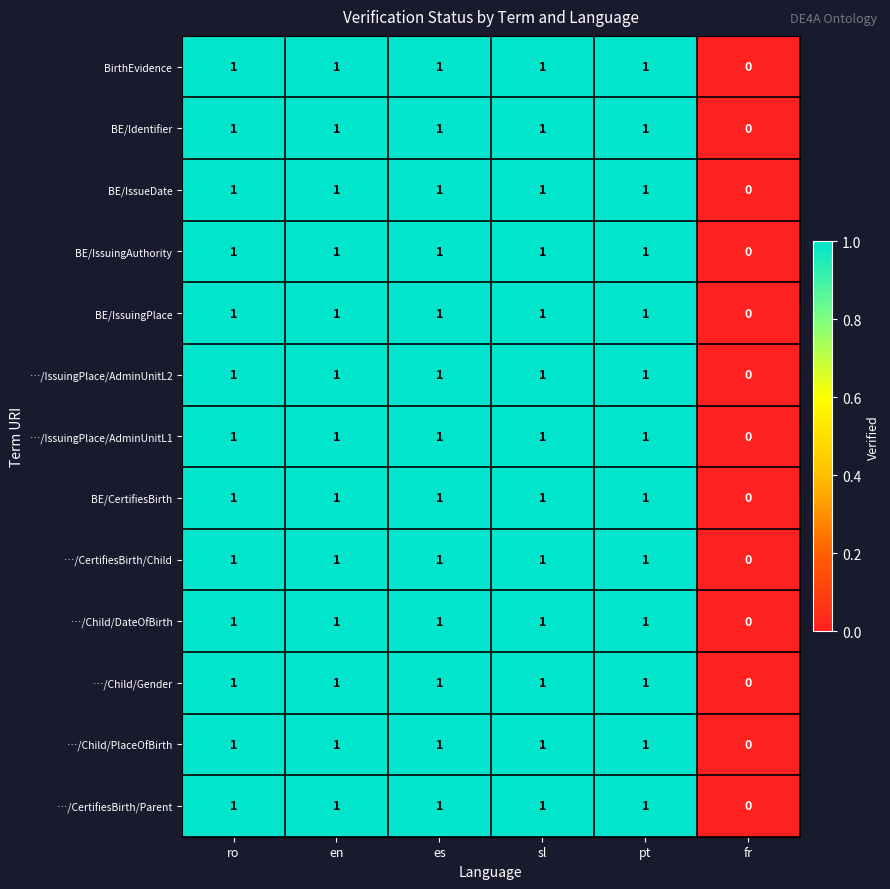

At which category does the chart reach its minimum across all series?

fr